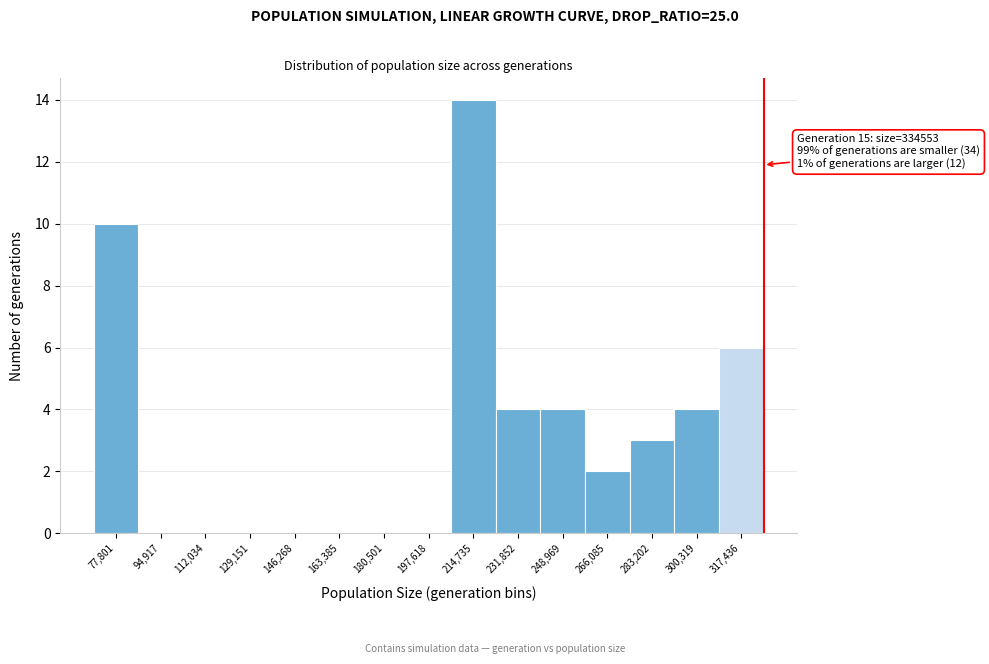

Reading left to right, extract all data points from this chart.

77,801=10	94,917=0	112,034=0	129,151=0	146,268=0	163,385=0	180,501=0	197,618=0	214,735=14	231,852=4	248,969=4	266,085=2	283,202=3	300,319=4	317,436=6